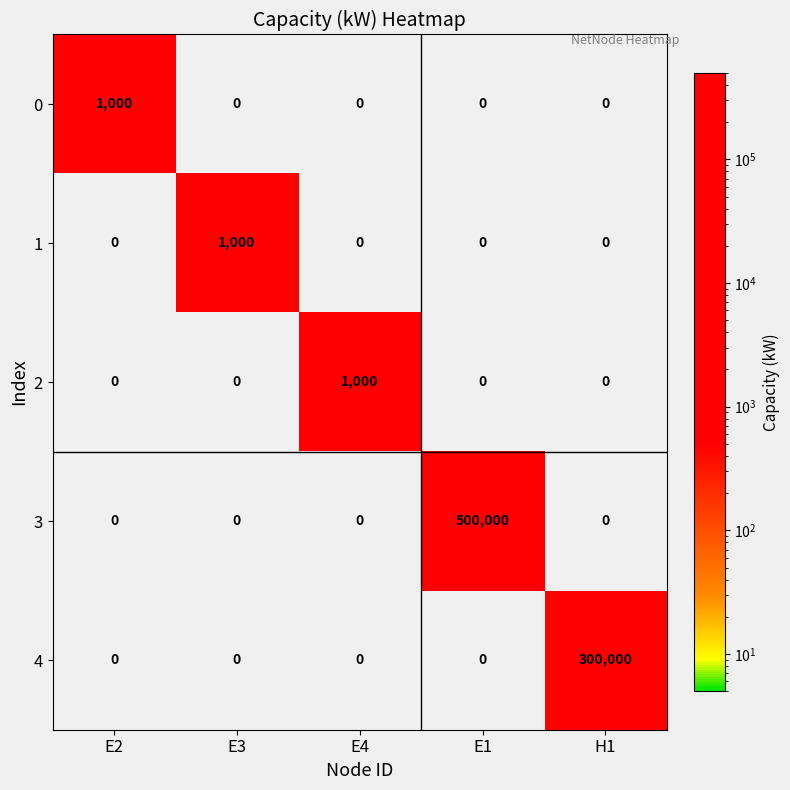

Reading left to right, list all the values displayed in this chart.

0: 1000	0	0	0	0
1: 0	1000	0	0	0
2: 0	0	1000	0	0
3: 0	0	0	500000	0
4: 0	0	0	0	300000